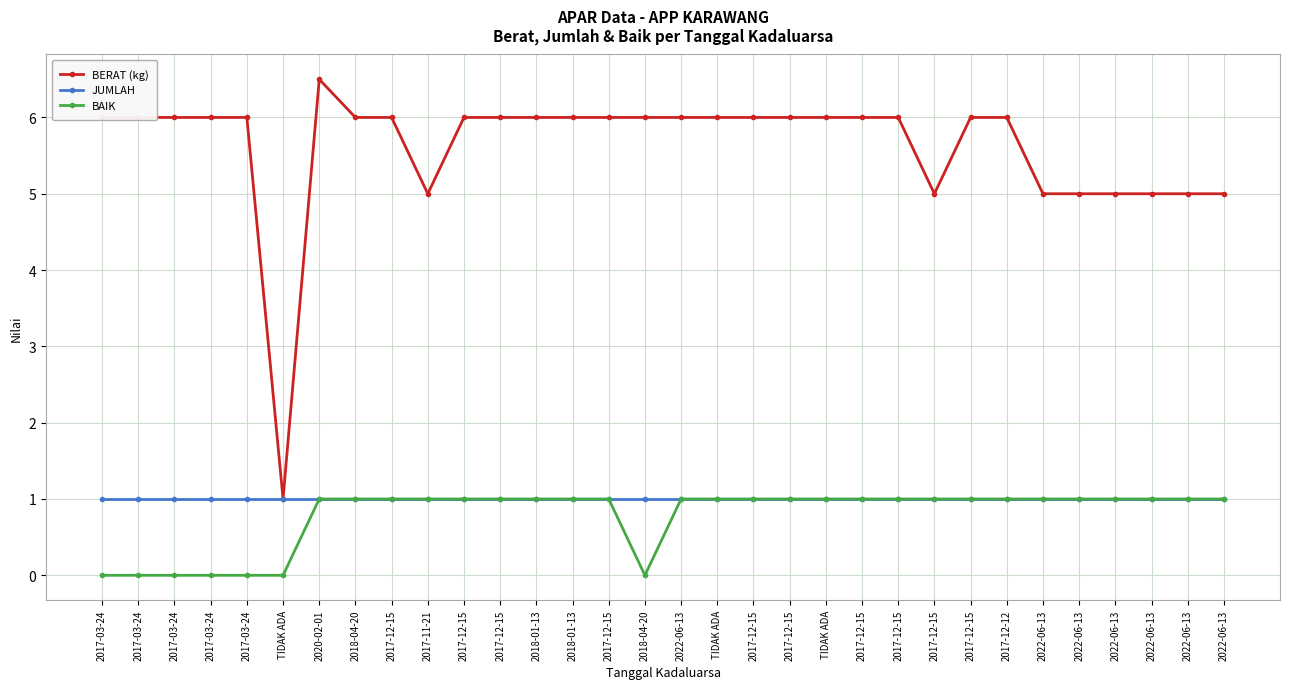

How many data points does each series have?

32